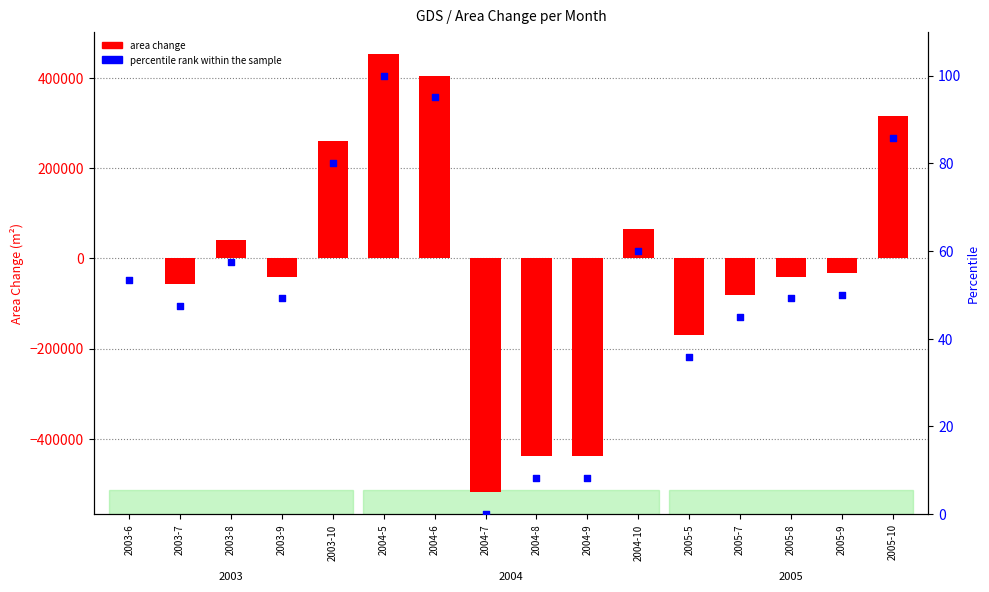

What is the total value across all series at 2004-9?

-437391.7